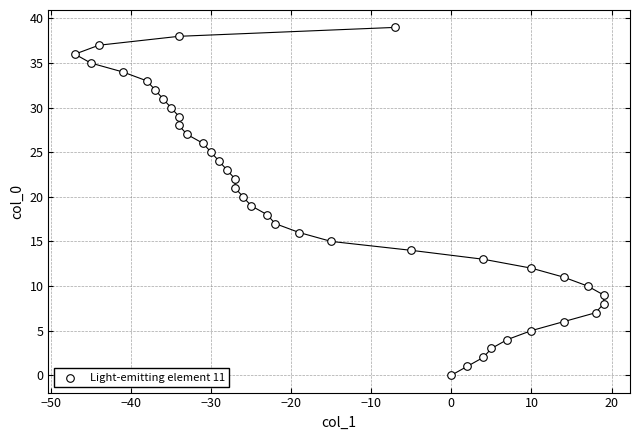

What is the range of X values (max minus min)?

66